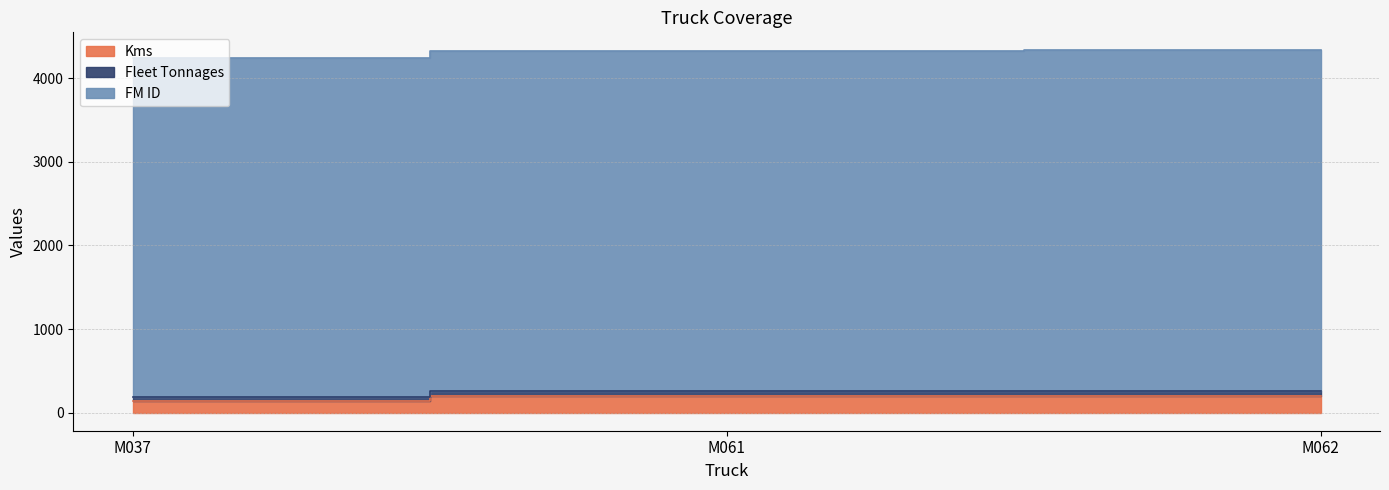

Which category has the highest value in the Kms series?

M061